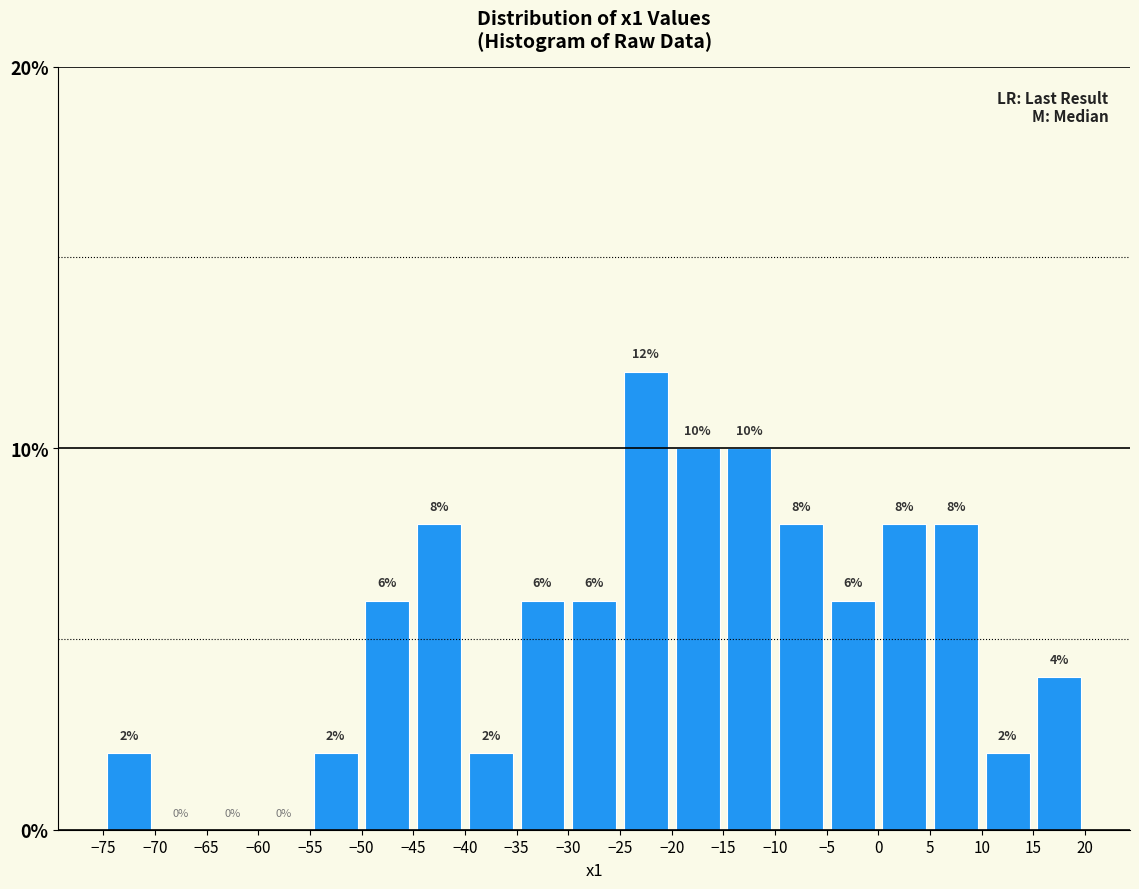

How tall is the bar that spans -15 to -10 on the x-axis?

10